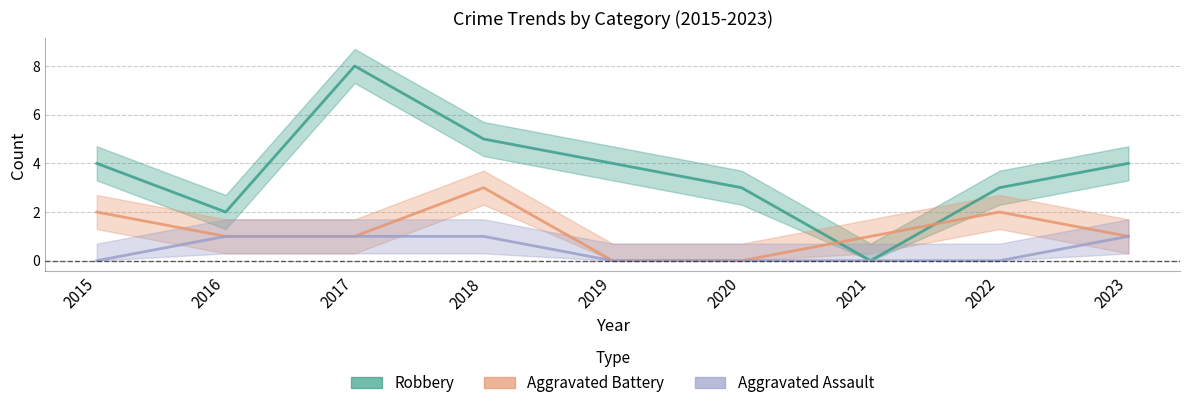

Is this an area chart (filled region under the line)?

No